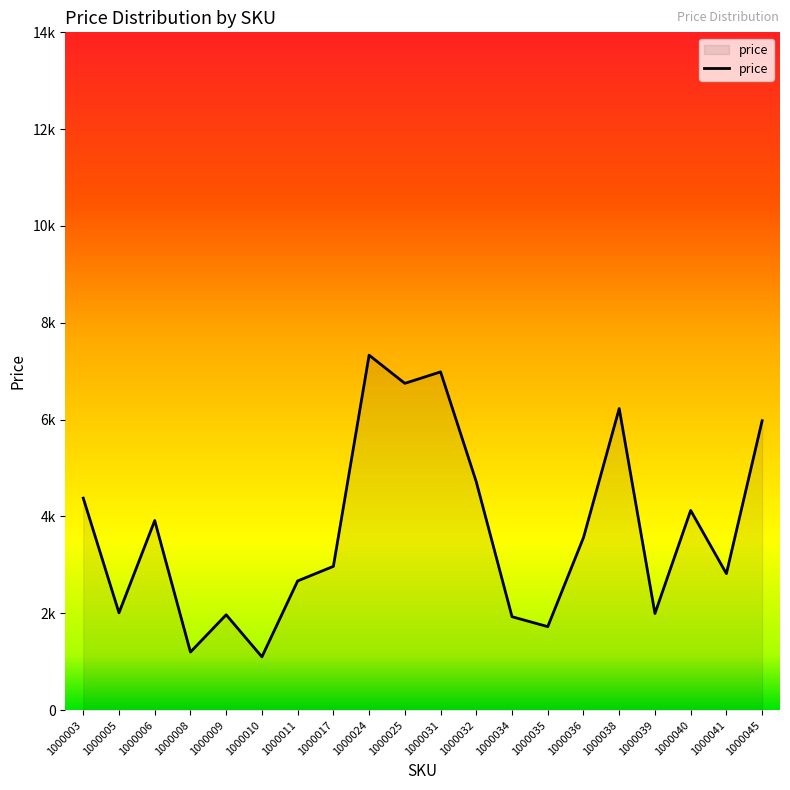

What is the value of the 1st point from the left?

4379